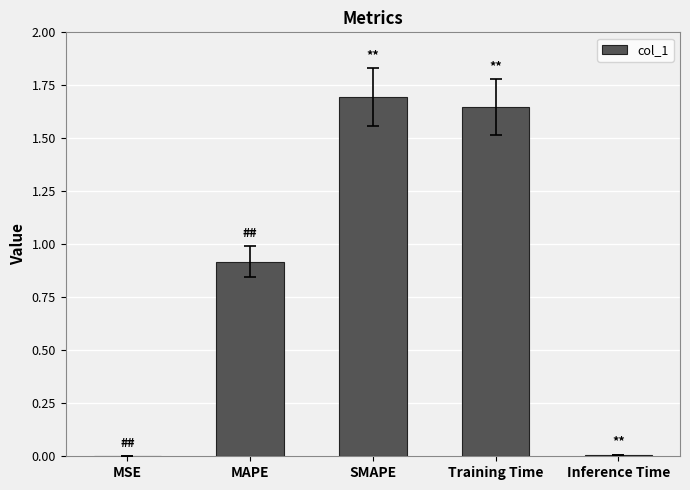

Which has a higher value, SMAPE or MSE?

SMAPE